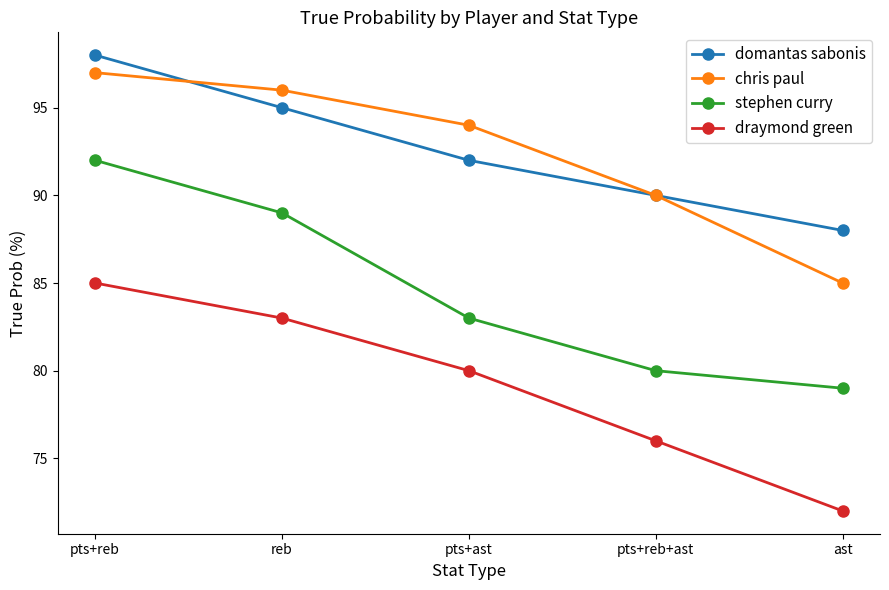

Is the value of chris paul at pts+reb+ast greater than the value of draymond green at pts+ast?

Yes